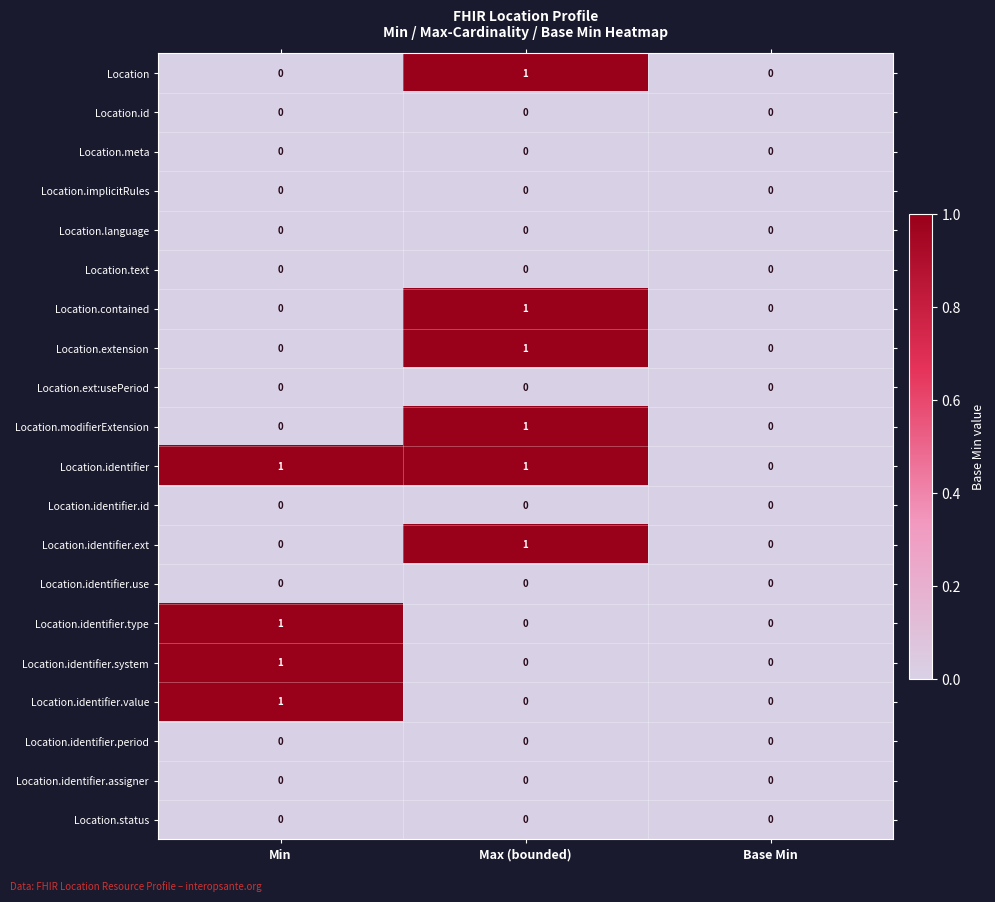

Count the Location.identifier.type values in the range 0 to 1.

3